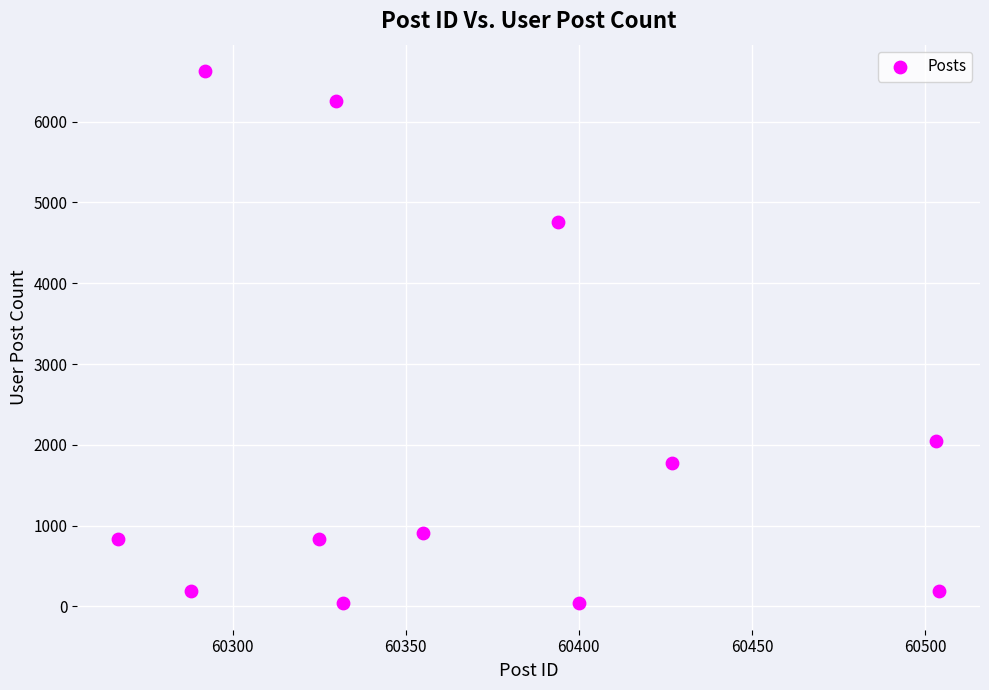

What is the average Y value?

2043